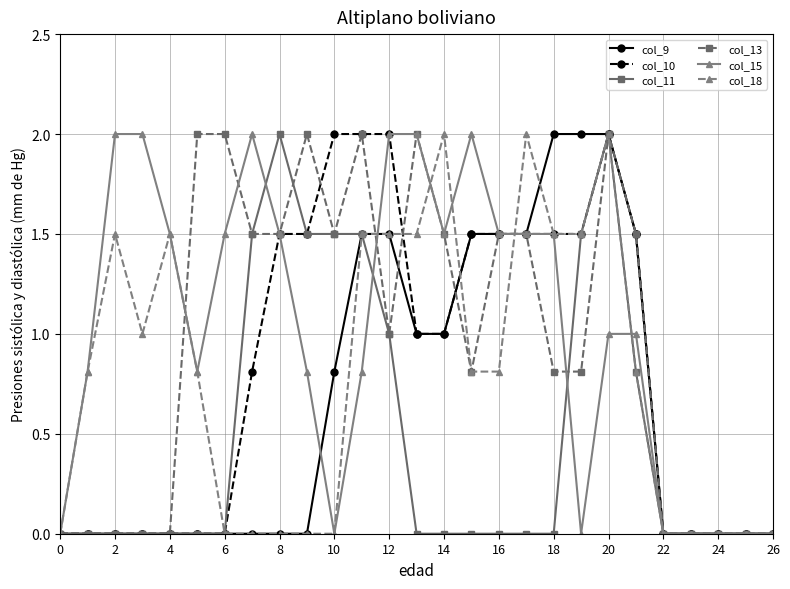

True or false: col_18 and col_13 cross at least once.

True